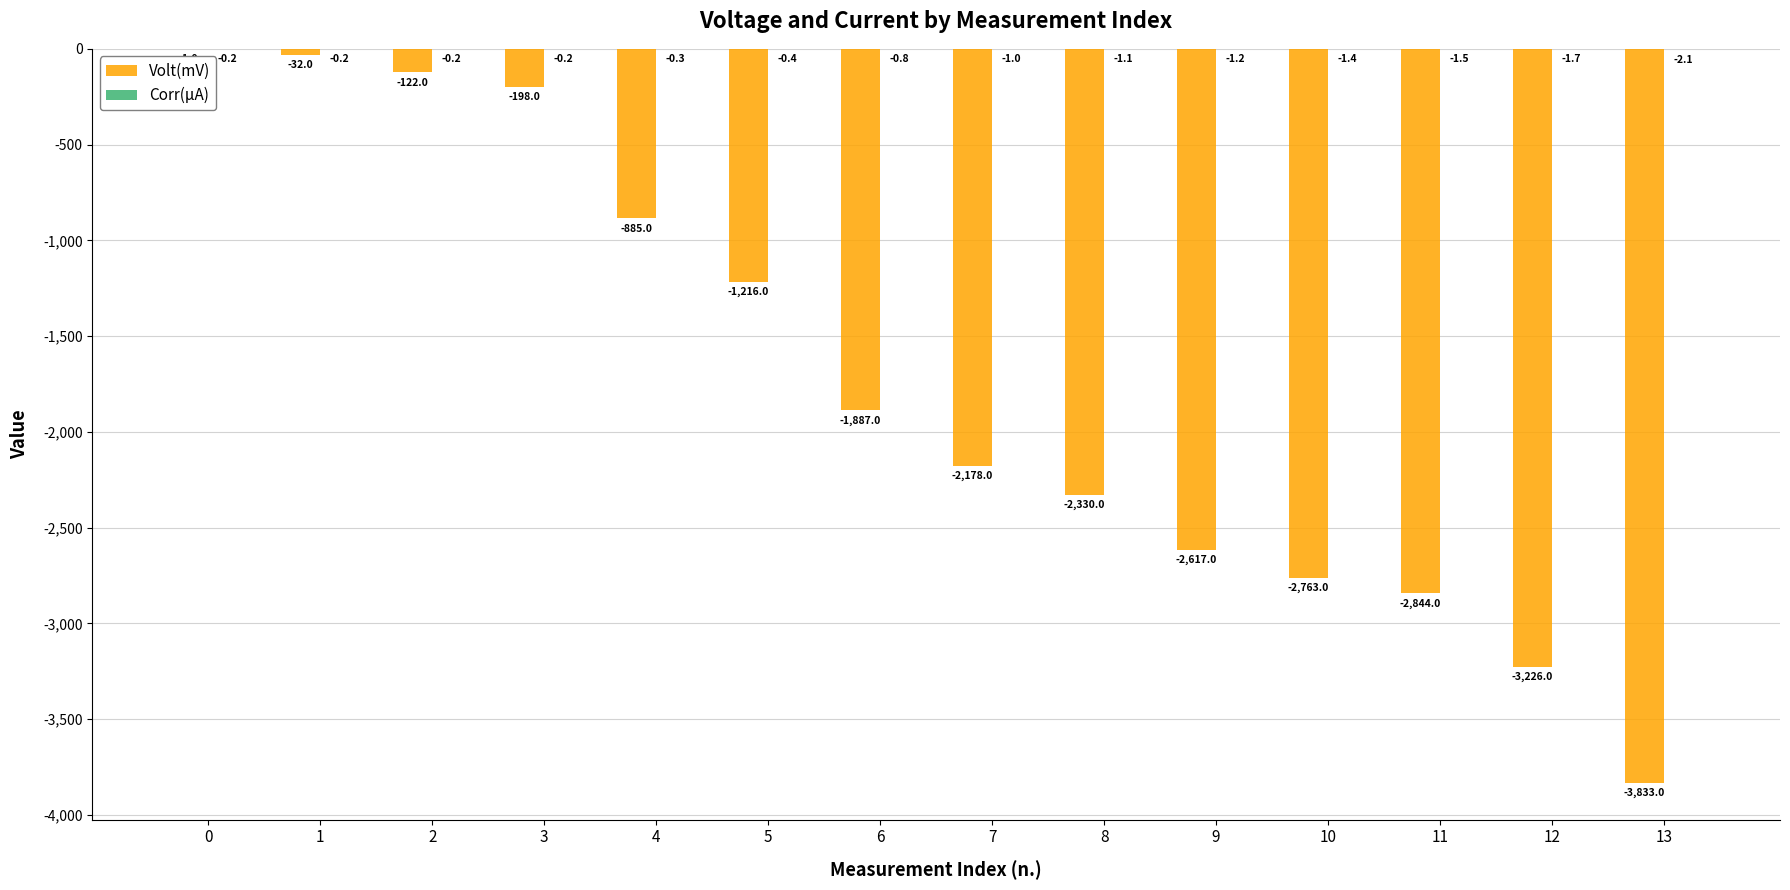

How many series are shown in this chart?

2